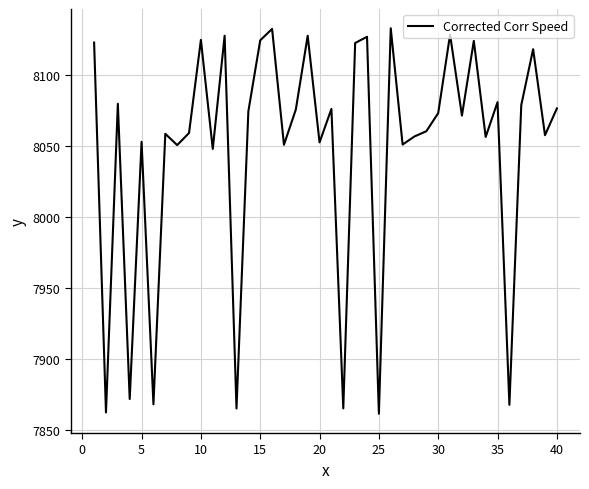

What is the minimum value shown in the chart?

7861.6